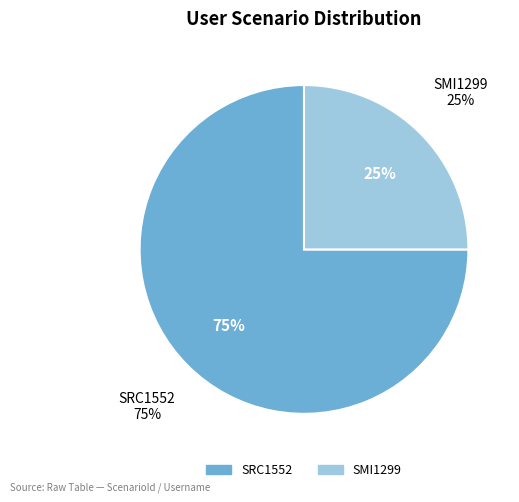

Combined, do SMI1299 and SRC1552 account for over 50%?

Yes